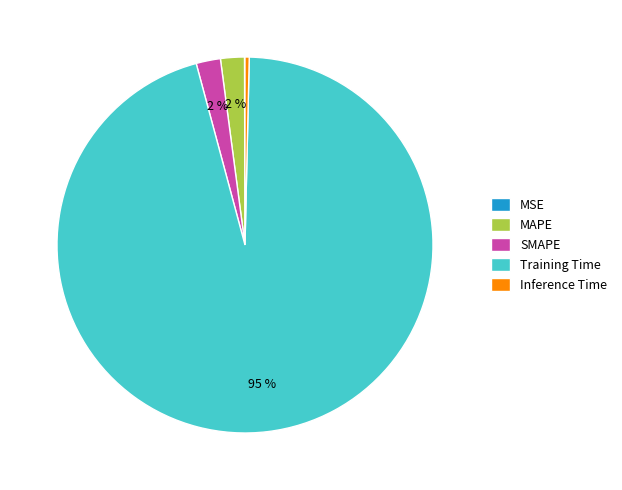

To the nearest percent, what is the combined percentage of Inference Time and MAPE?

2%